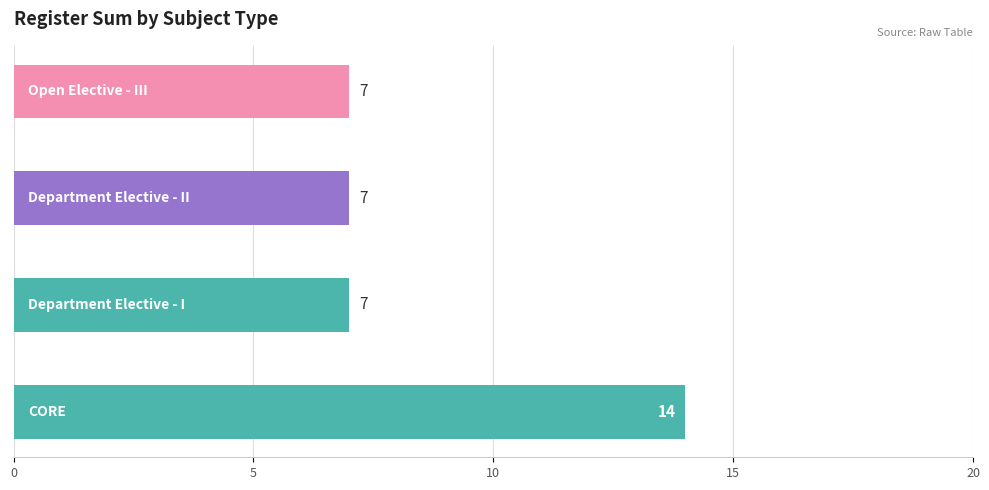

How many bars are there in total?

4